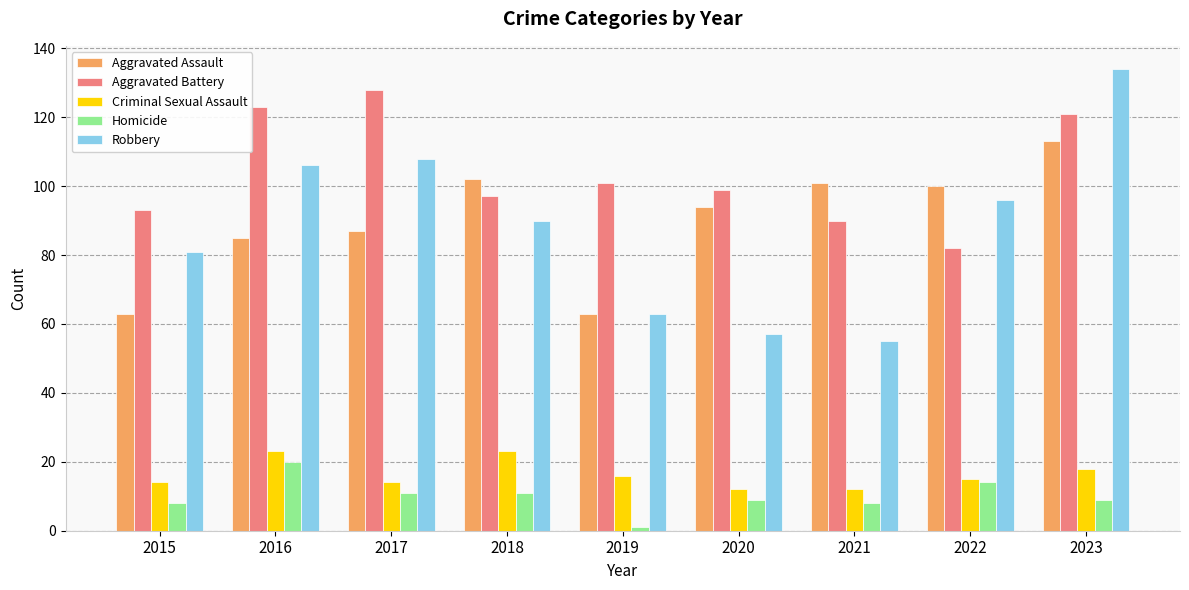

Reading right to left, extract all data points from this chart.

Aggravated Assault: 2023=113	2022=100	2021=101	2020=94	2019=63	2018=102	2017=87	2016=85	2015=63
Aggravated Battery: 2023=121	2022=82	2021=90	2020=99	2019=101	2018=97	2017=128	2016=123	2015=93
Criminal Sexual Assault: 2023=18	2022=15	2021=12	2020=12	2019=16	2018=23	2017=14	2016=23	2015=14
Homicide: 2023=9	2022=14	2021=8	2020=9	2019=1	2018=11	2017=11	2016=20	2015=8
Robbery: 2023=134	2022=96	2021=55	2020=57	2019=63	2018=90	2017=108	2016=106	2015=81